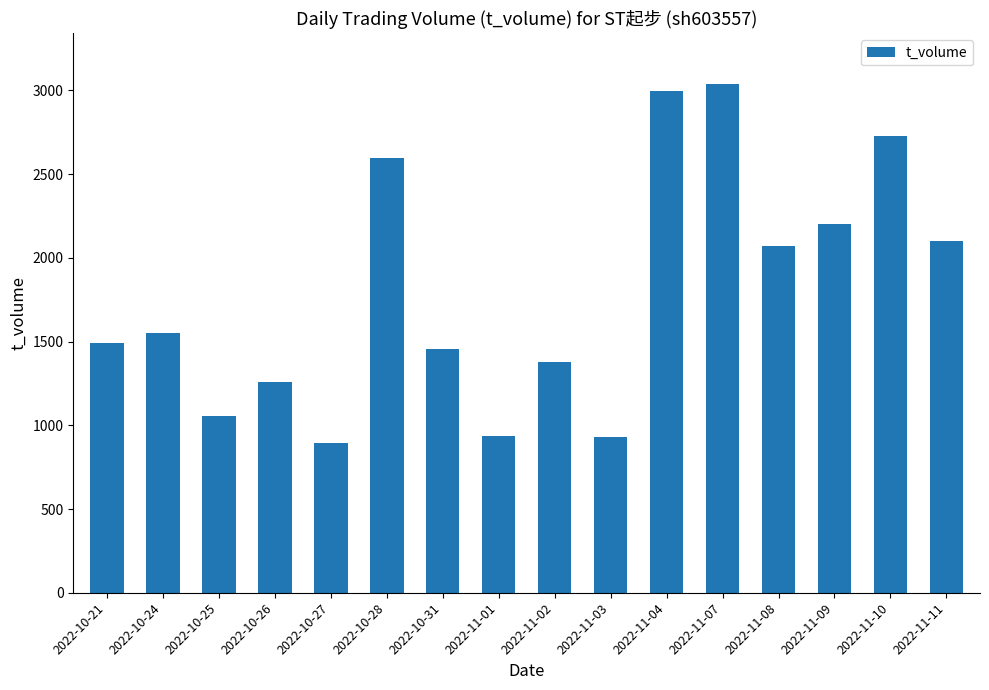

Between 2022-10-21 and 2022-11-01, which is larger?

2022-10-21